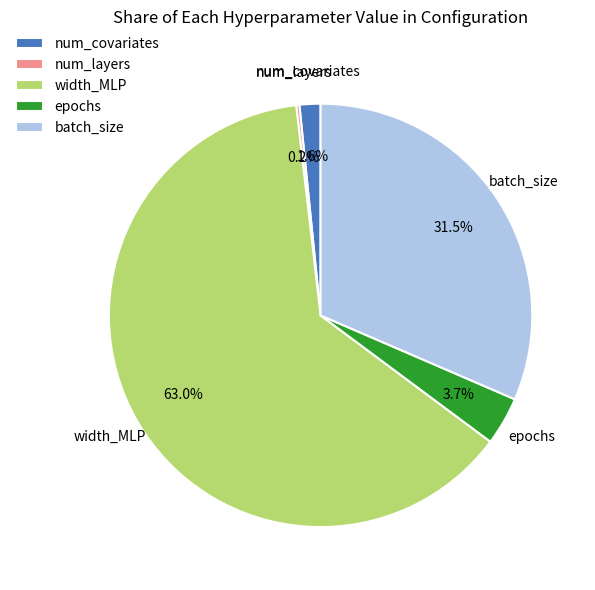

The num_covariates slice represents 2% of the pie. True or false?

True